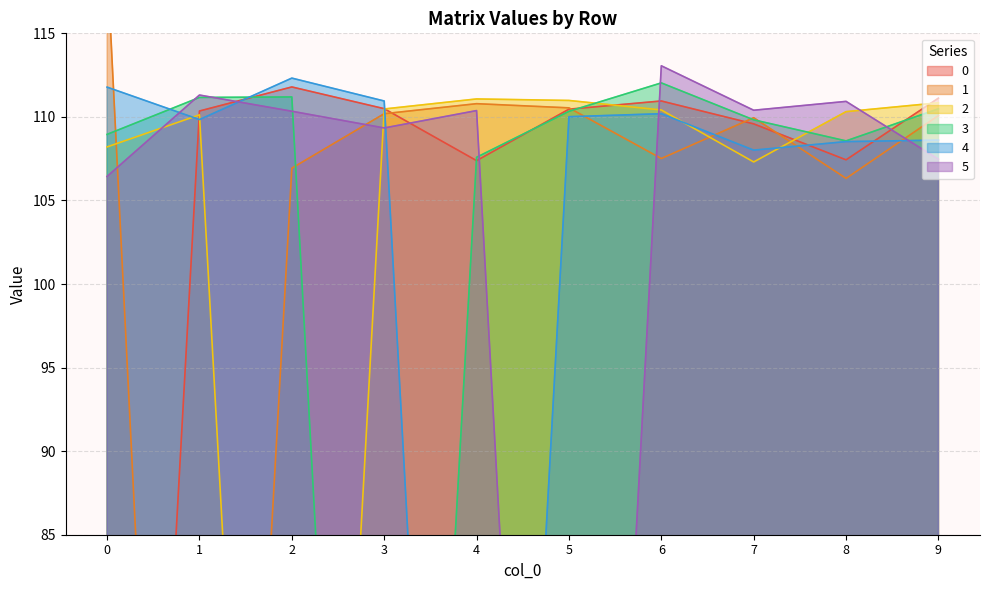

What are all the series names shown in the legend?

0, 1, 2, 3, 4, 5